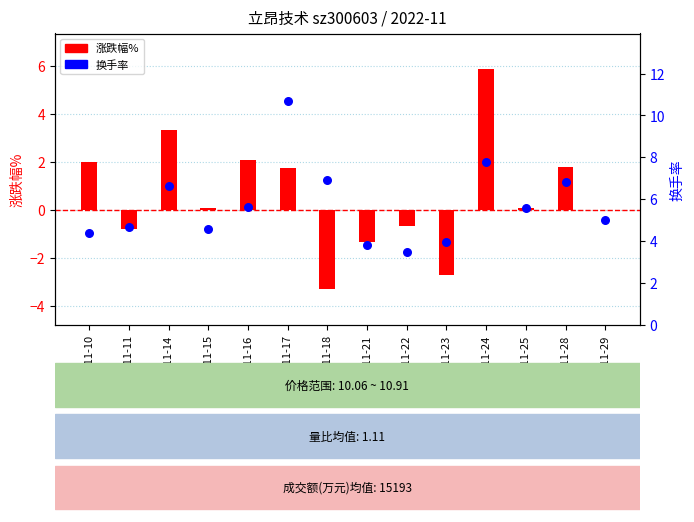

Which series has the widest spread of Y values?

涨跌幅%